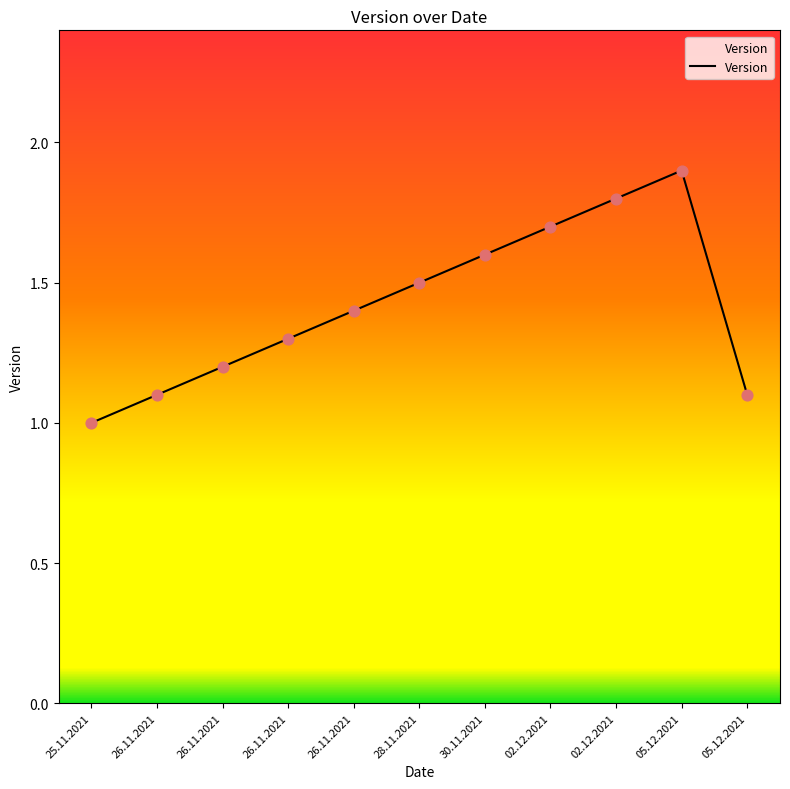

Approximately how many times larger is the value at 28.11.2021 compared to 02.12.2021?

0.8